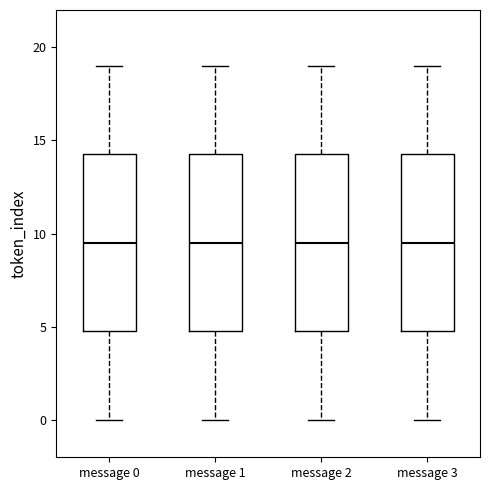

Where is the upper edge of the box for message 2 on the y-axis? The values are not printed on the chart, so give them approximately, as read against the axis.

14.5